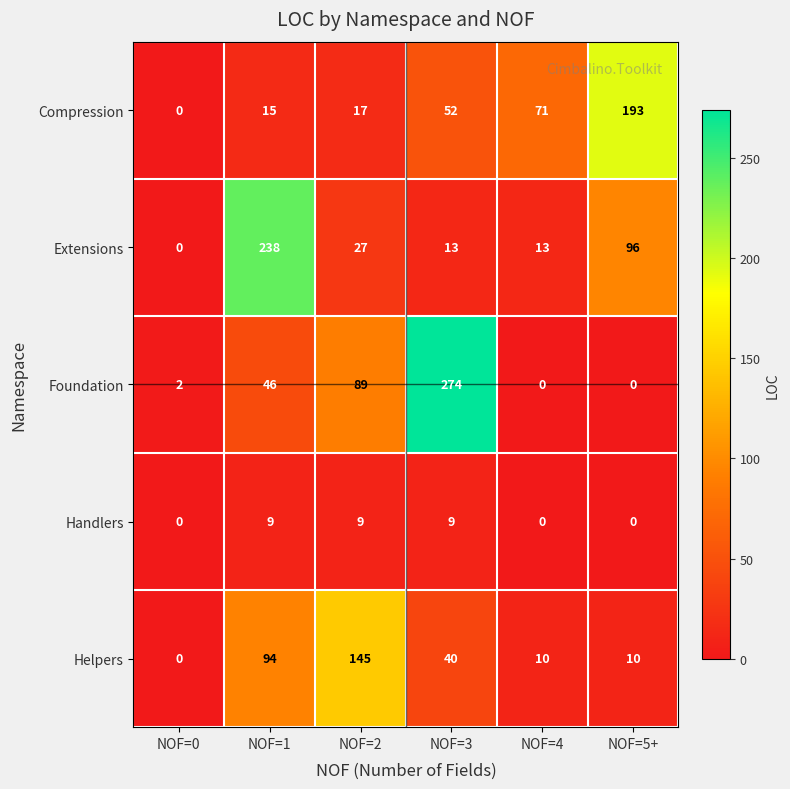

Reading left to right, what are all the values shown in this chart?

Compression: 0	15	17	52	71	193
Extensions: 0	238	27	13	13	96
Foundation: 2	46	89	274	0	0
Handlers: 0	9	9	9	0	0
Helpers: 0	94	145	40	10	10